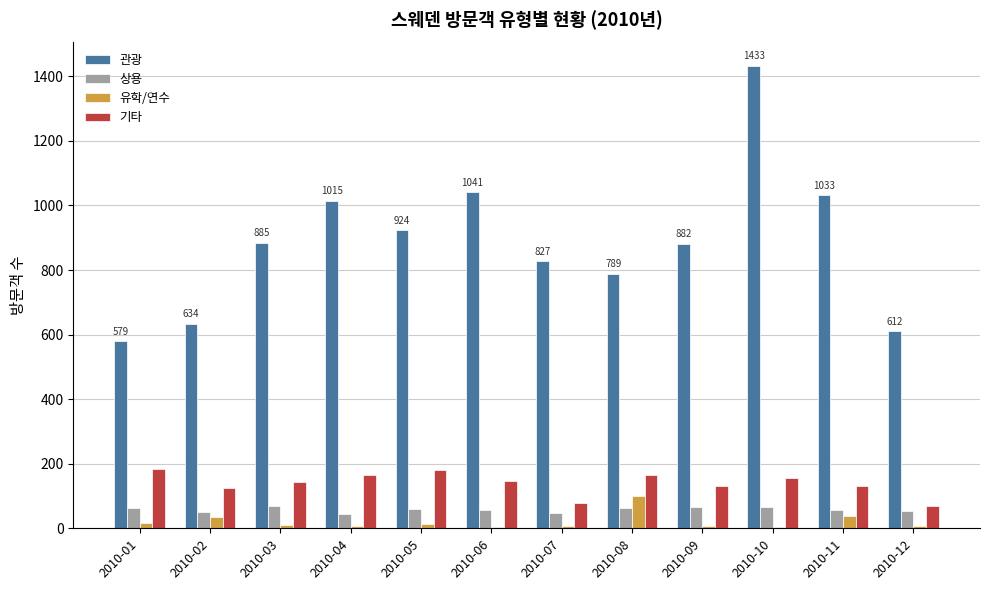

Which category has the highest value across all series?

2010-10